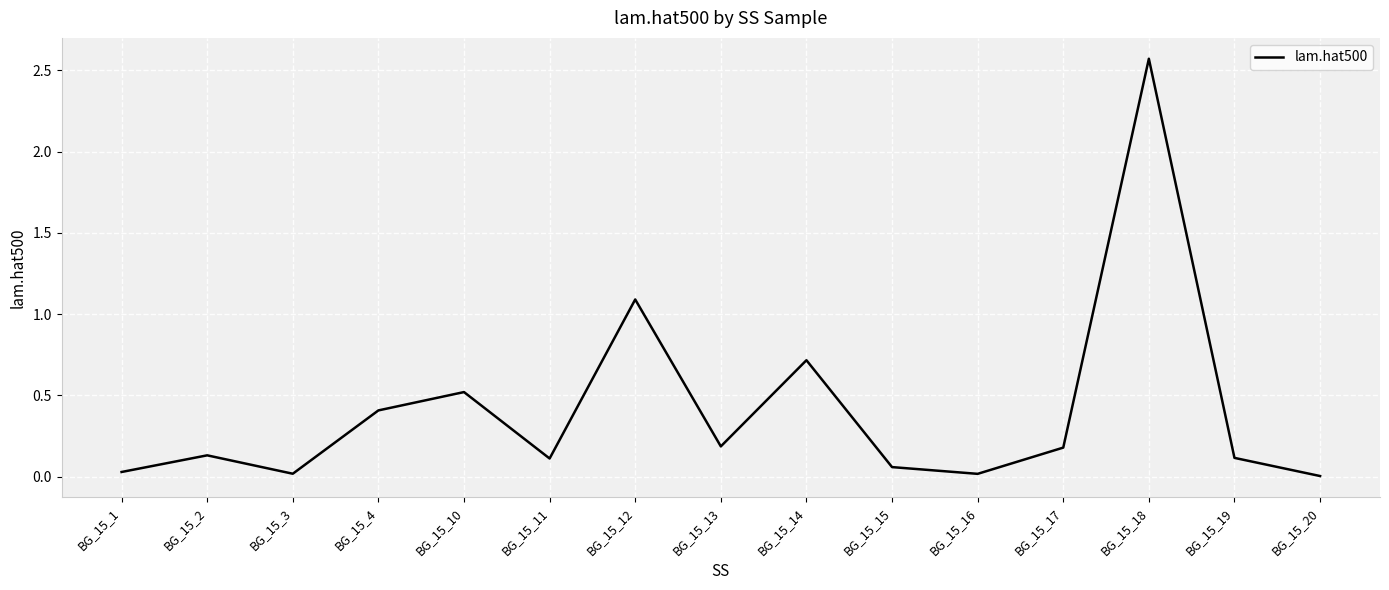

True or false: the data shows 0.3 at BG_15_10.

False